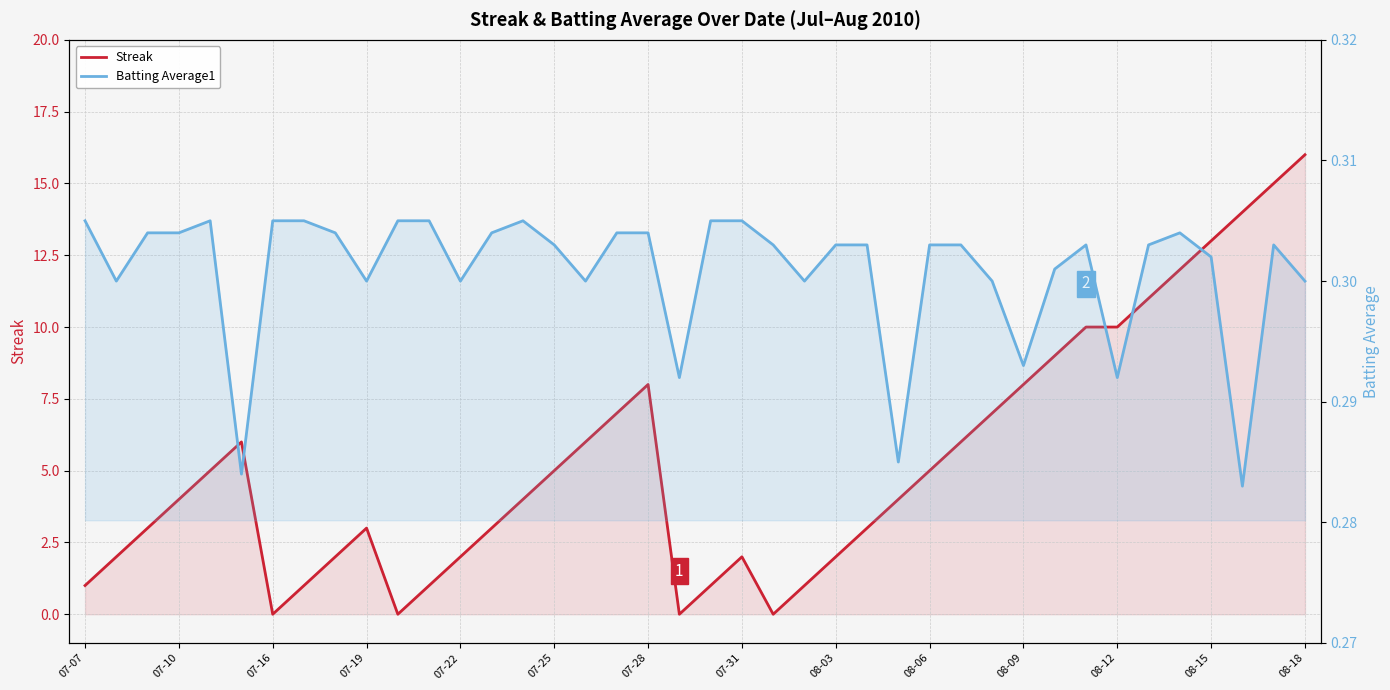

Between 34 and 38, which series saw the biggest shift?

Streak